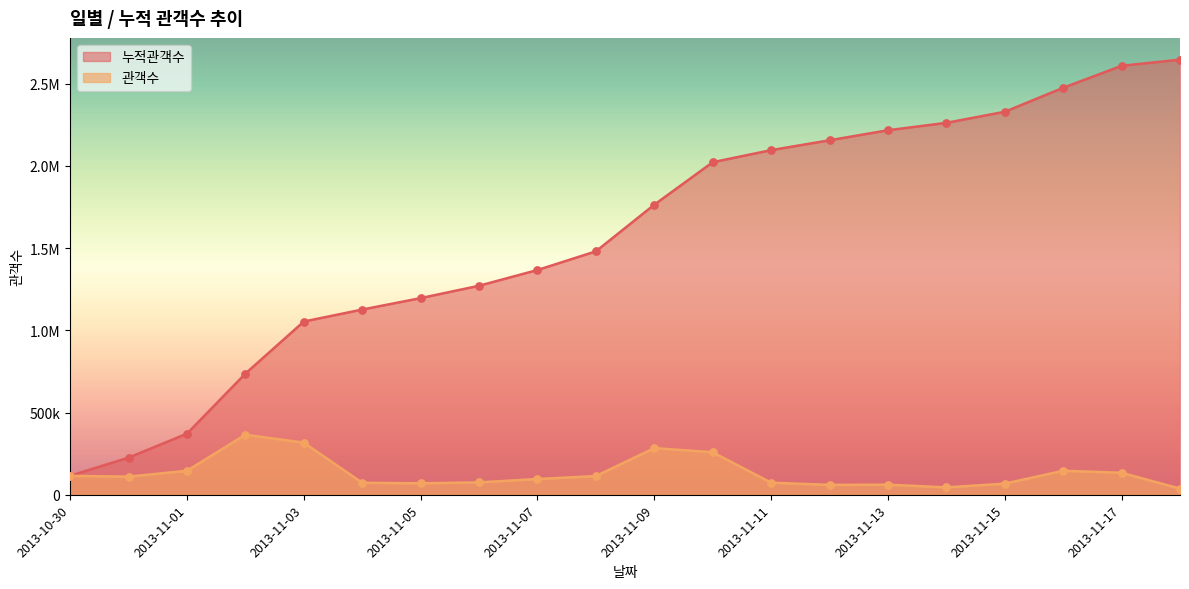

What is the total value across all series at 2013-10-31?

335507